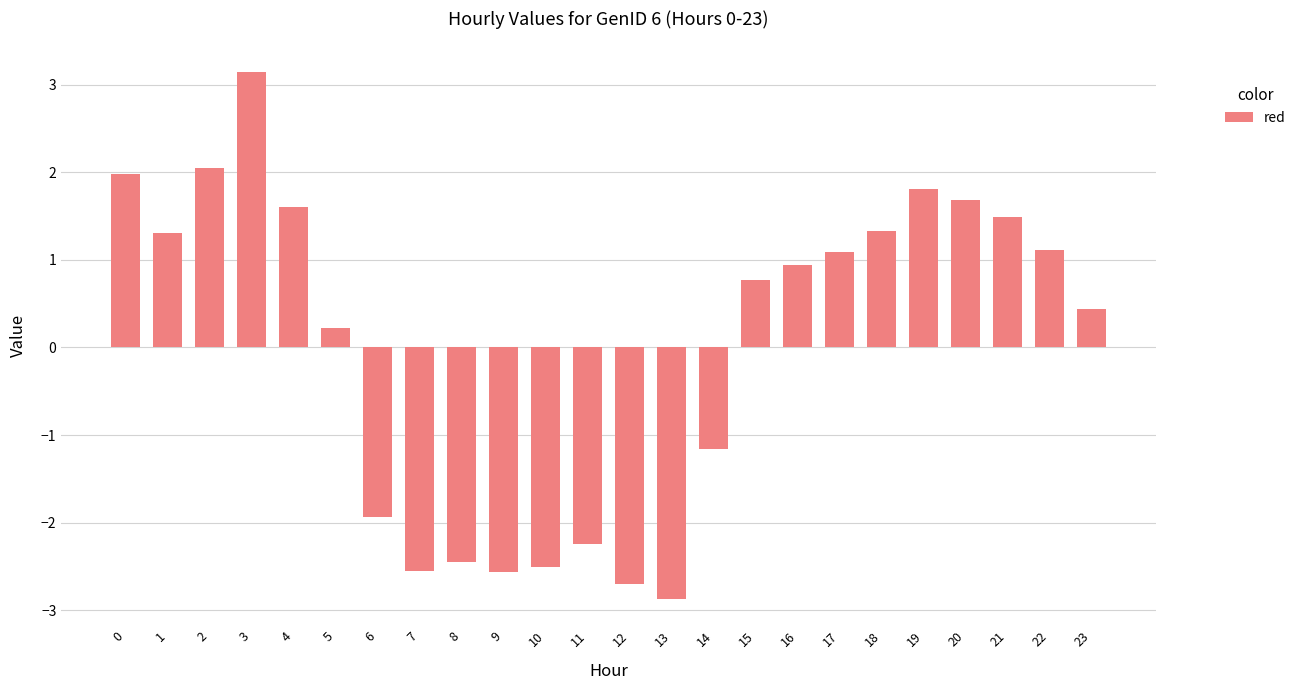

Are the bars grouped side by side (vs. stacked)?

No